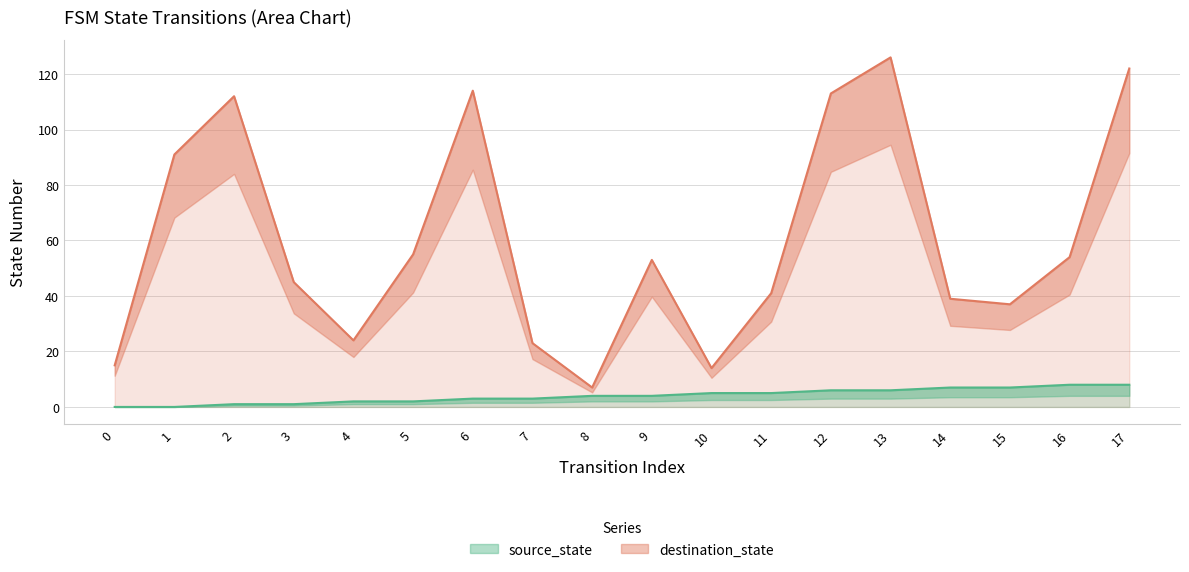

At which category does destination_state reach its first local peak?

2